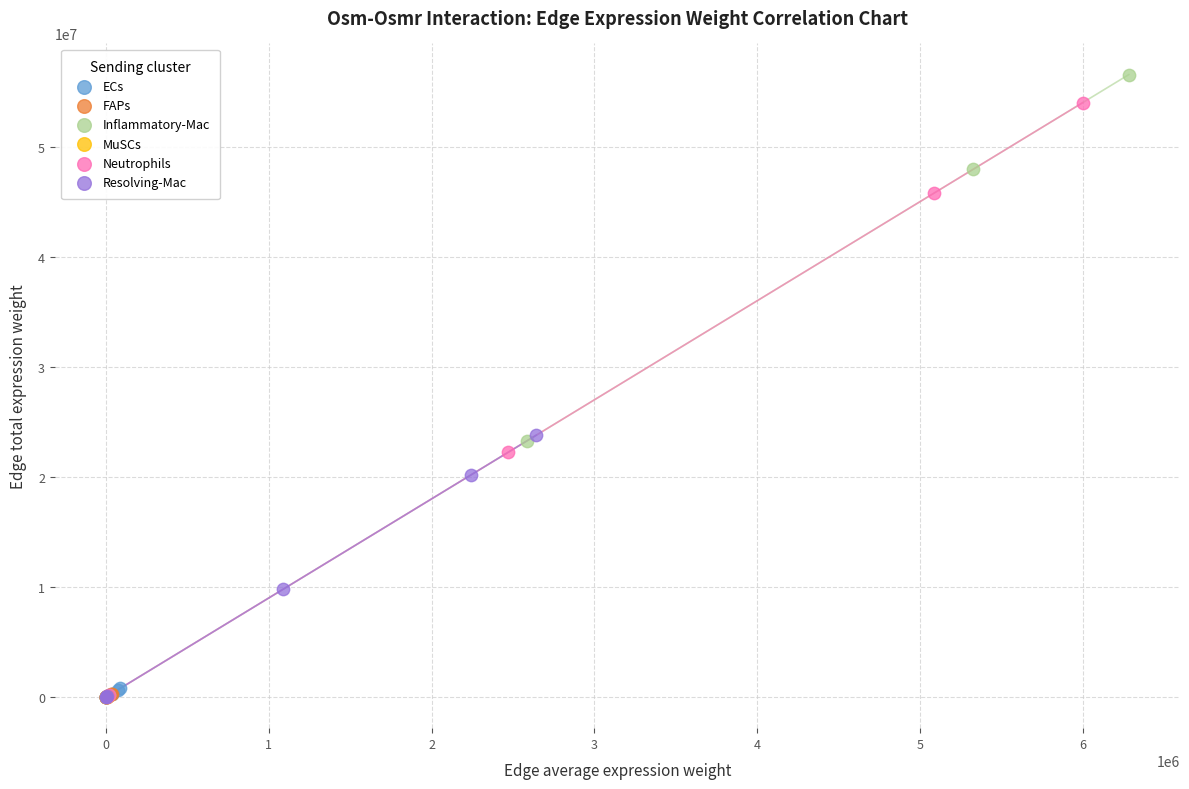

Which series has the widest spread of Y values?

Inflammatory-Mac